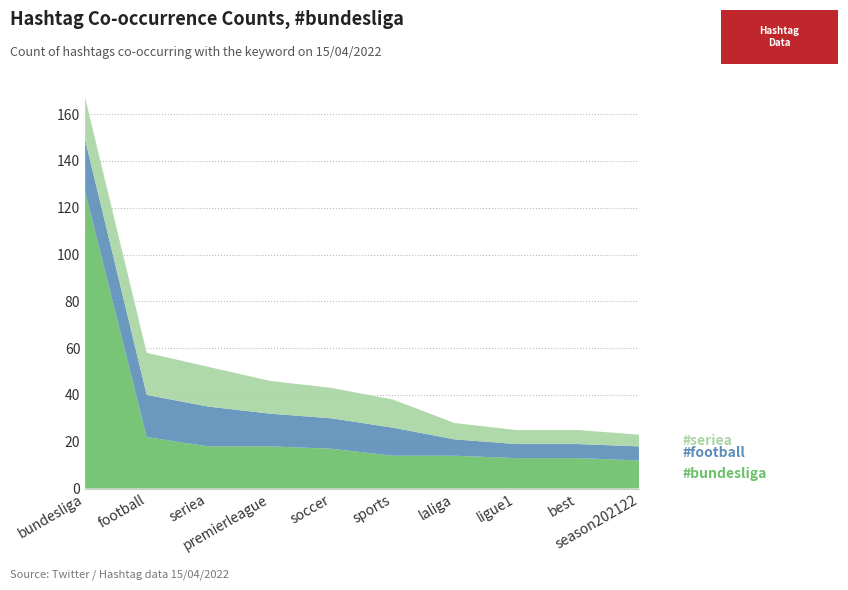

Reading left to right, list all the values displayed in this chart.

#bundesliga: bundesliga=127	football=22	seriea=18	premierleague=18	soccer=17	sports=14	laliga=14	ligue1=13	best=13	season202122=12
#football: bundesliga=22	football=18	seriea=17	premierleague=14	soccer=13	sports=12	laliga=7	ligue1=6	best=6	season202122=6
#seriea: bundesliga=18	football=18	seriea=17	premierleague=14	soccer=13	sports=12	laliga=7	ligue1=6	best=6	season202122=5